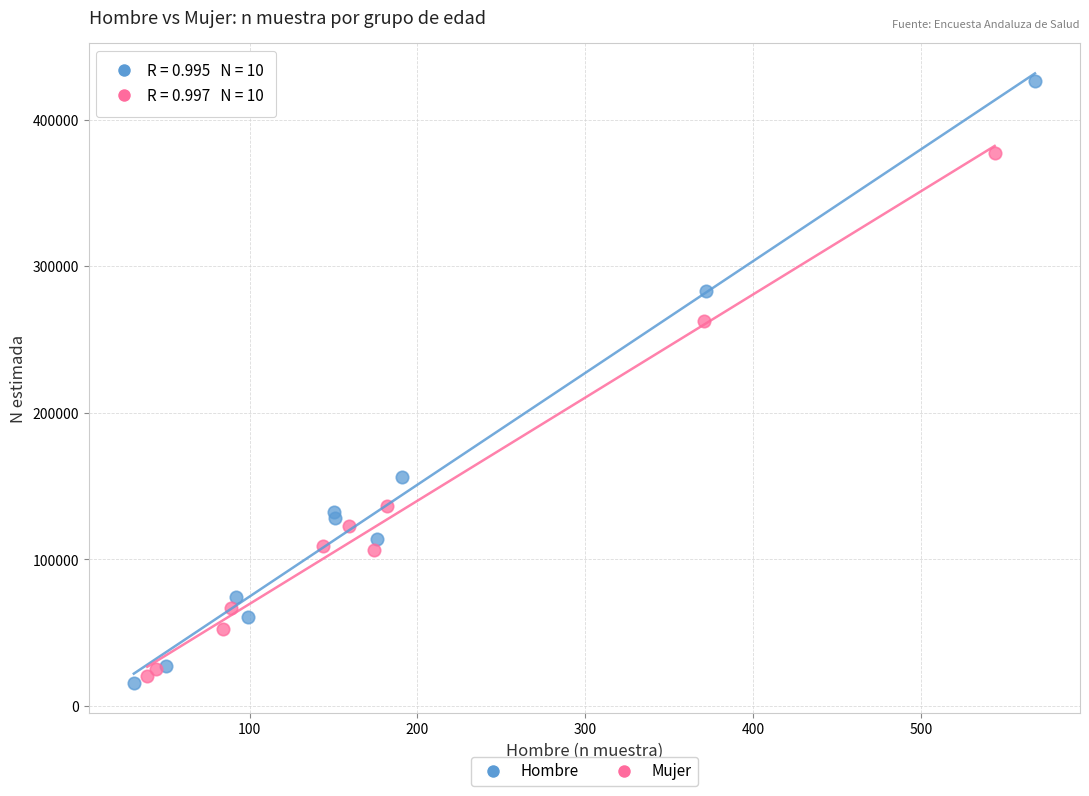

Which series contains the highest Y value?

Hombre